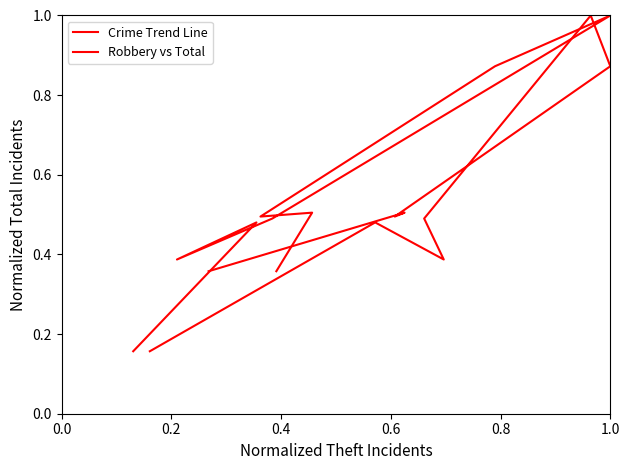

True or false: Crime Trend Line and Robbery vs Total cross at least once.

False